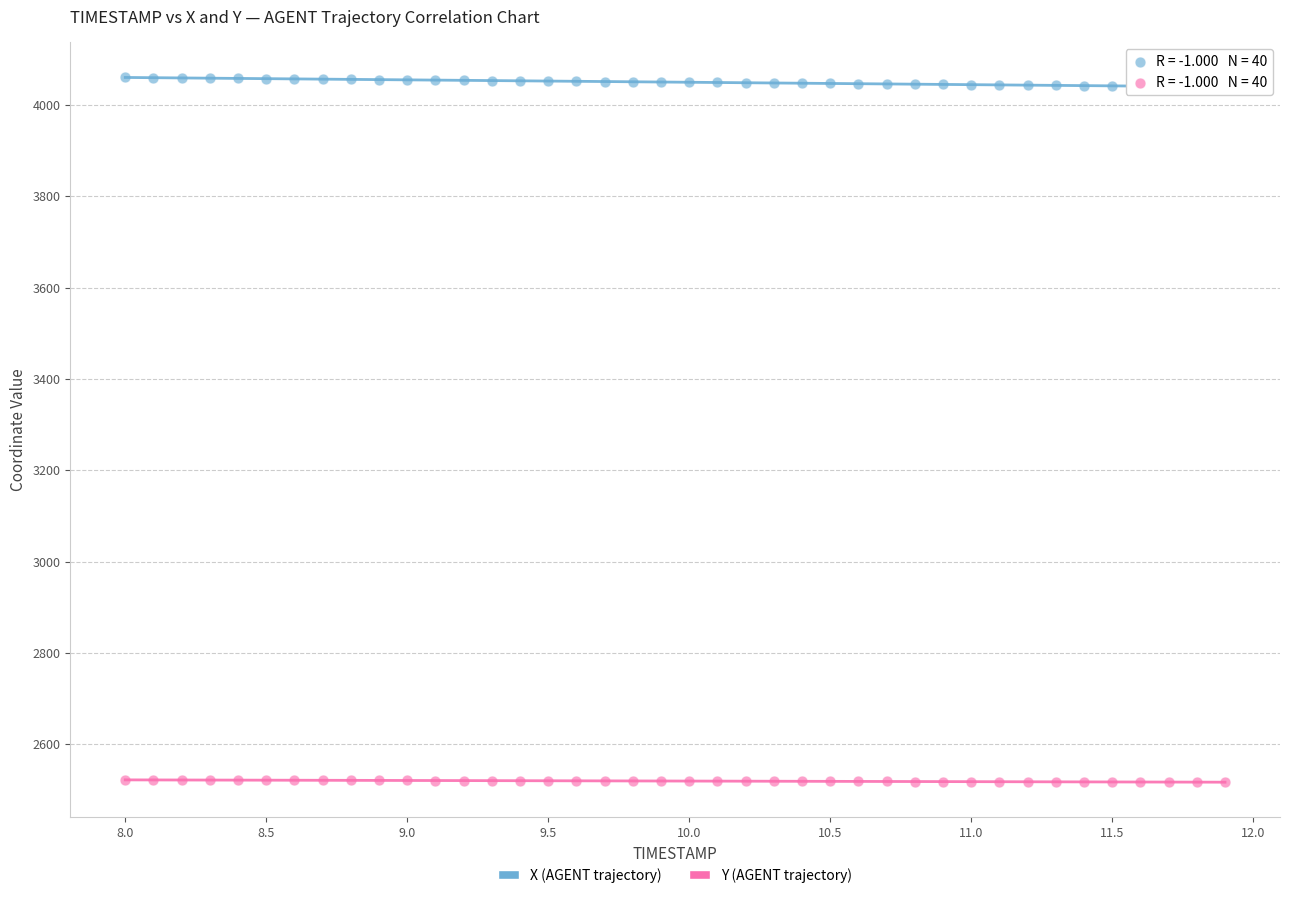

Which series contains the lowest Y value?

Y (AGENT trajectory)